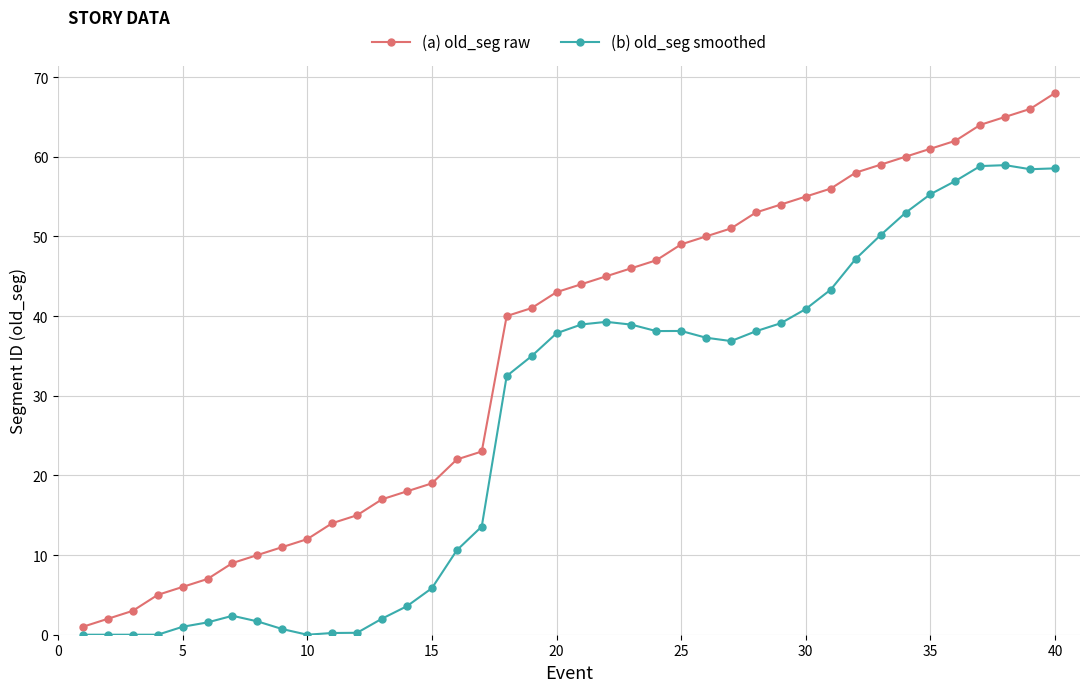

Which series has the widest spread of values?

(a) old_seg raw